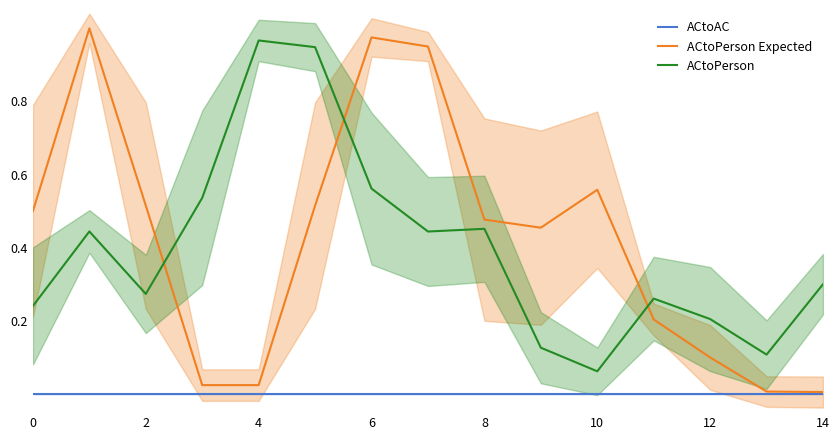

The value of ACtoPerson at 14 is 0.1. True or false?

False